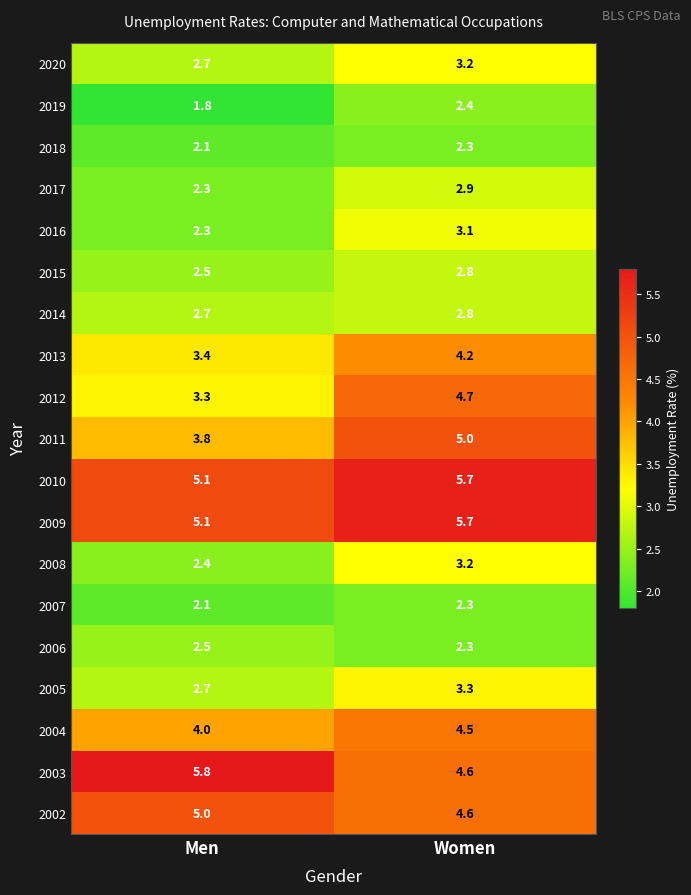

Which label corresponds to the largest value in the chart?

Men